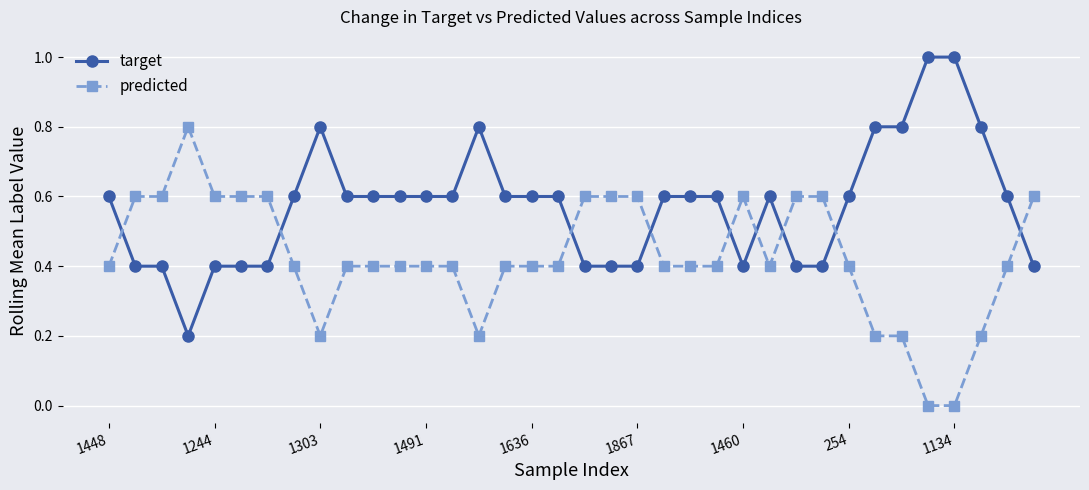

What is the average value of the predicted series?

0.4